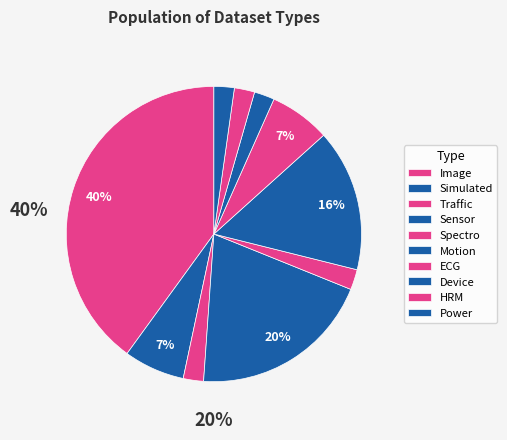

Which slice is the smallest?

Traffic